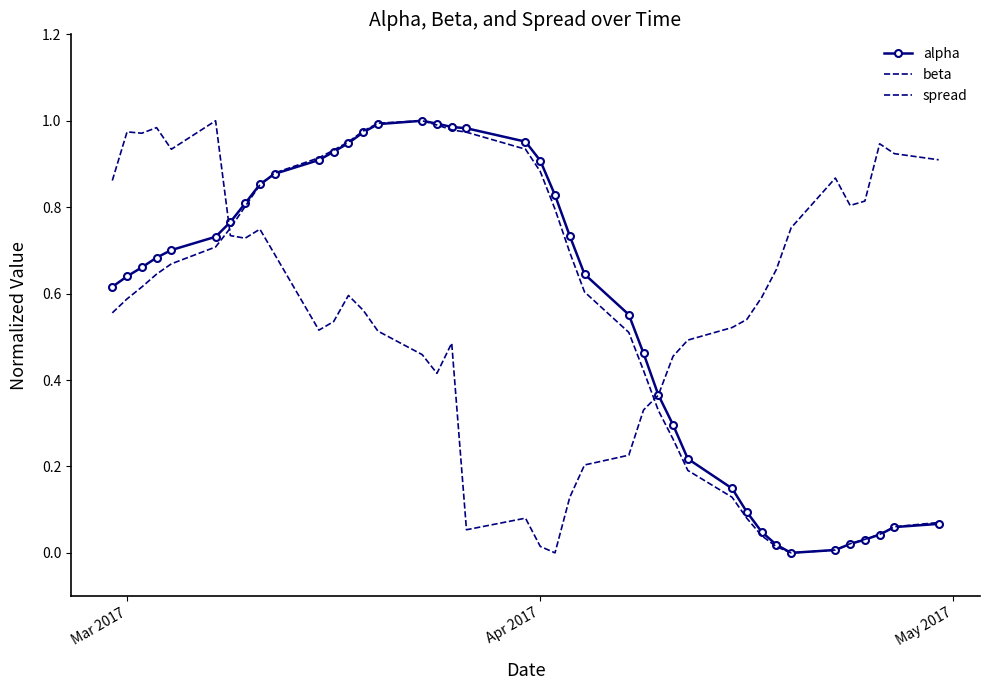

How many intersections are there between spread and alpha?

2